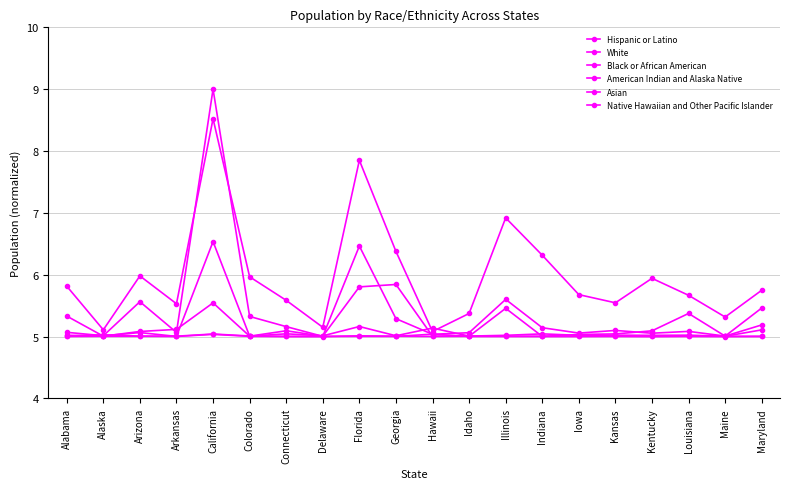

Does the chart have visible grid lines?

Yes